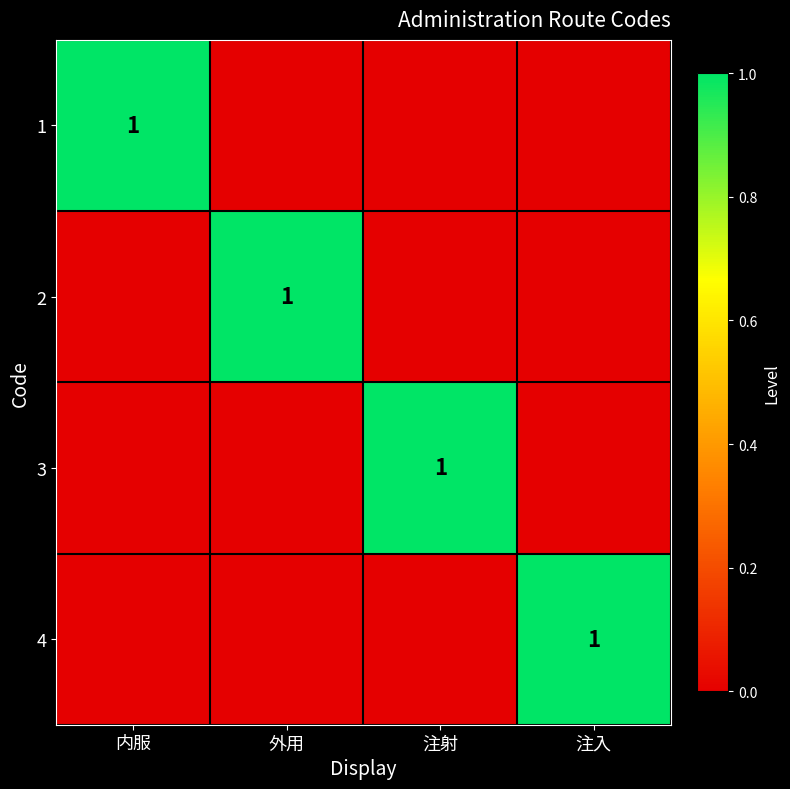

The value of 1 at 内服 is 2. True or false?

False